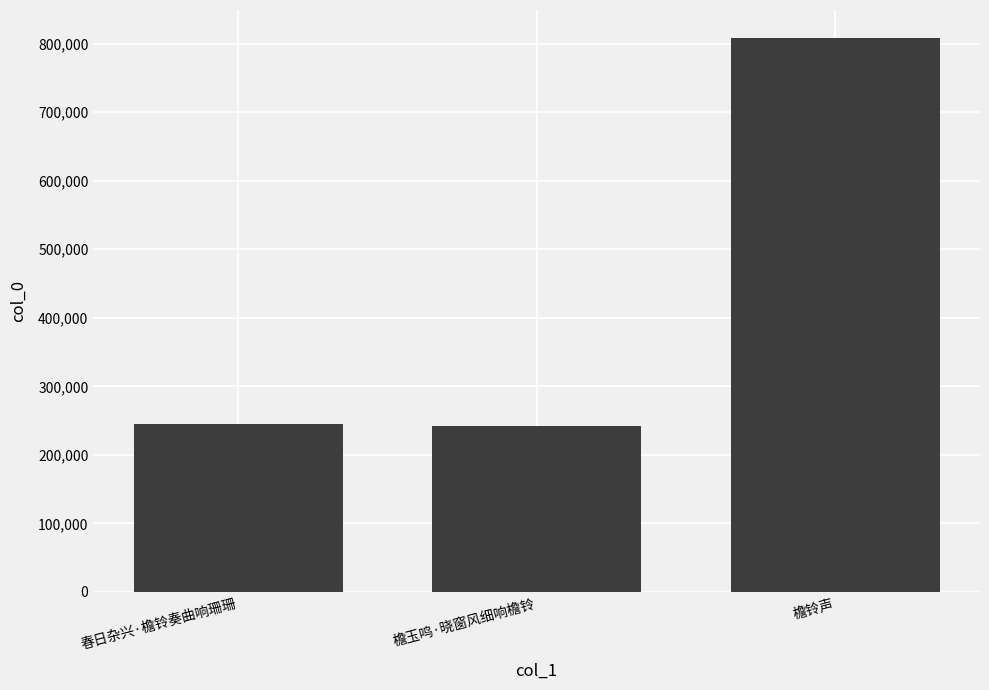

What is the change in value from 檐玉鸣·晓窗风细响檐铃 to 檐铃声?

+566059